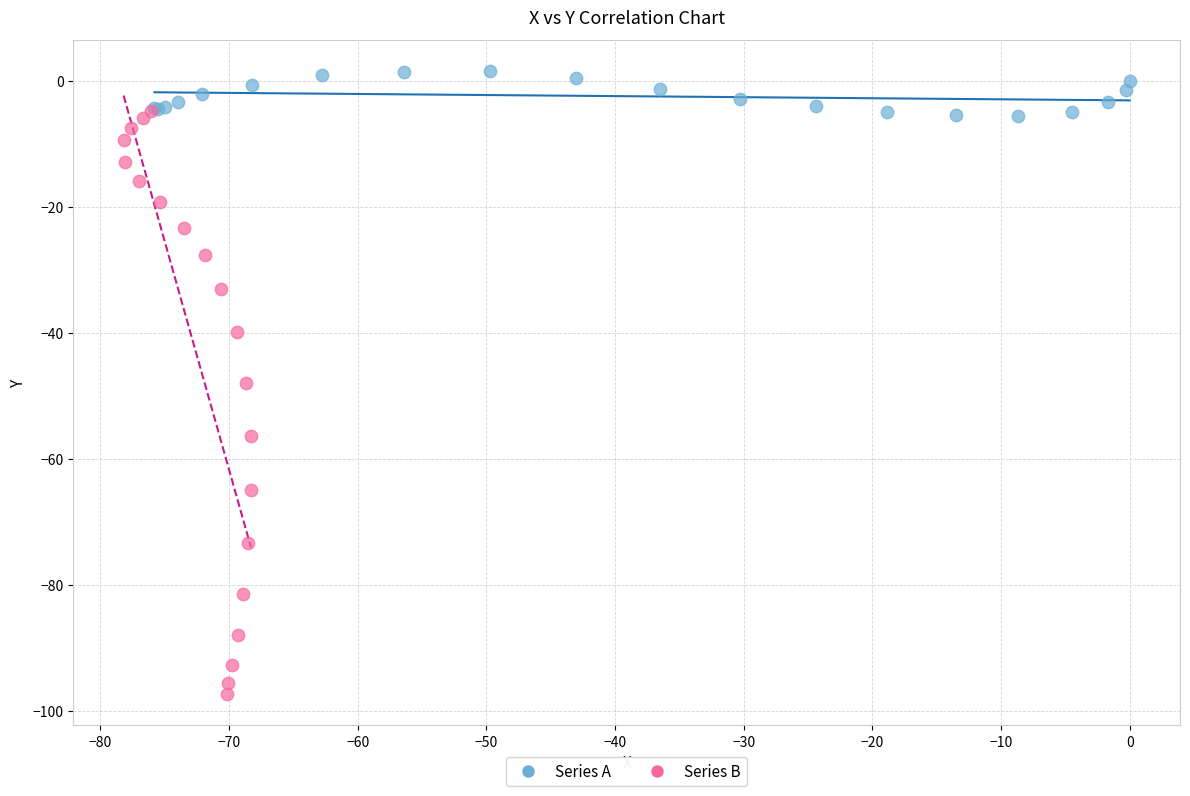

Which series reaches the maximum Y coordinate?

Series A